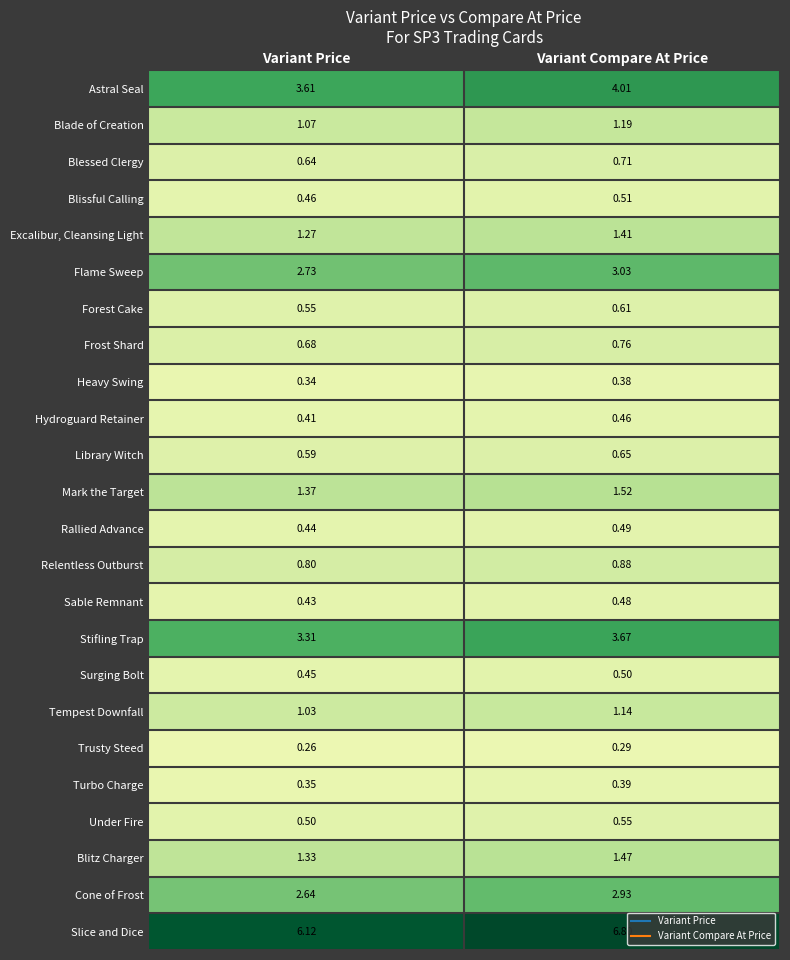

At which label does Heavy Swing reach its peak?

Variant Compare At Price